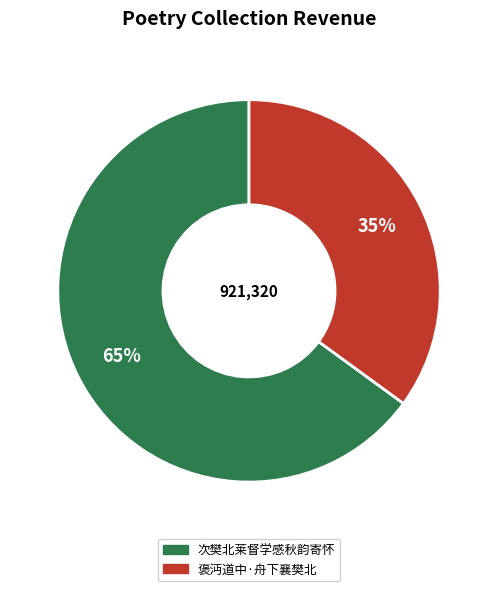

Which category has the smallest portion of the pie?

褒沔道中·舟下襄樊北